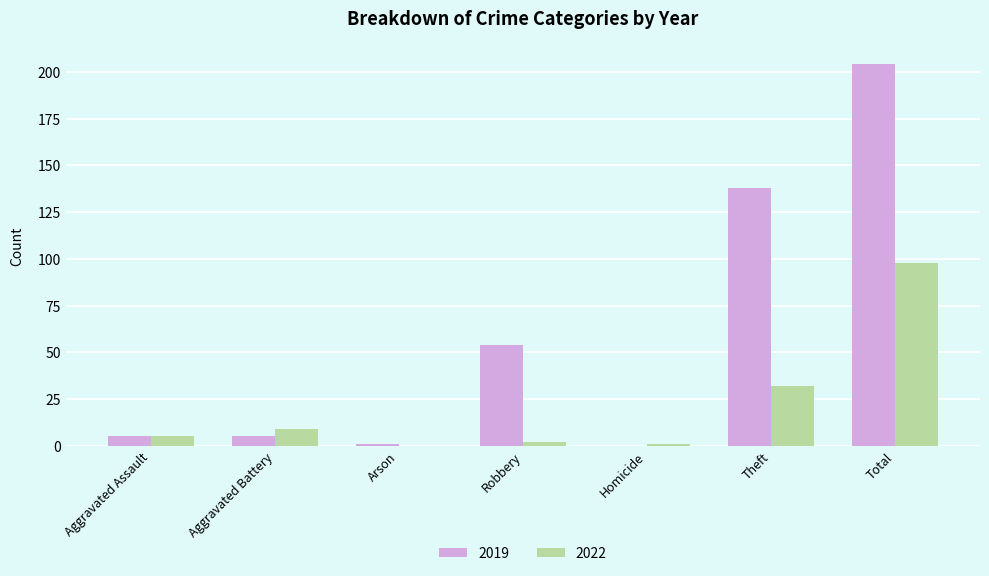

What is the sum of the 2019 values at Theft and Aggravated Assault?

143